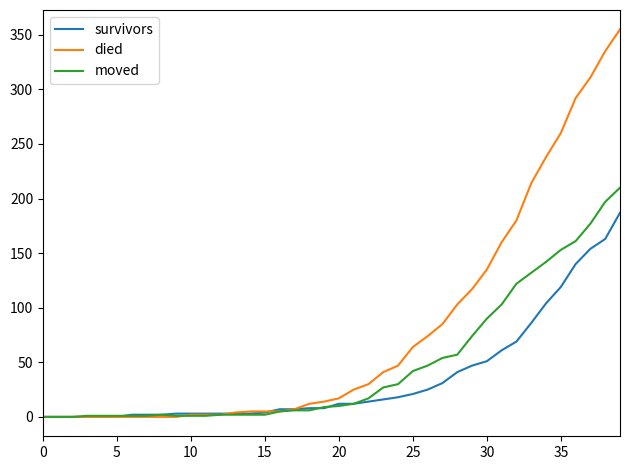

Which series has the widest spread of values?

died